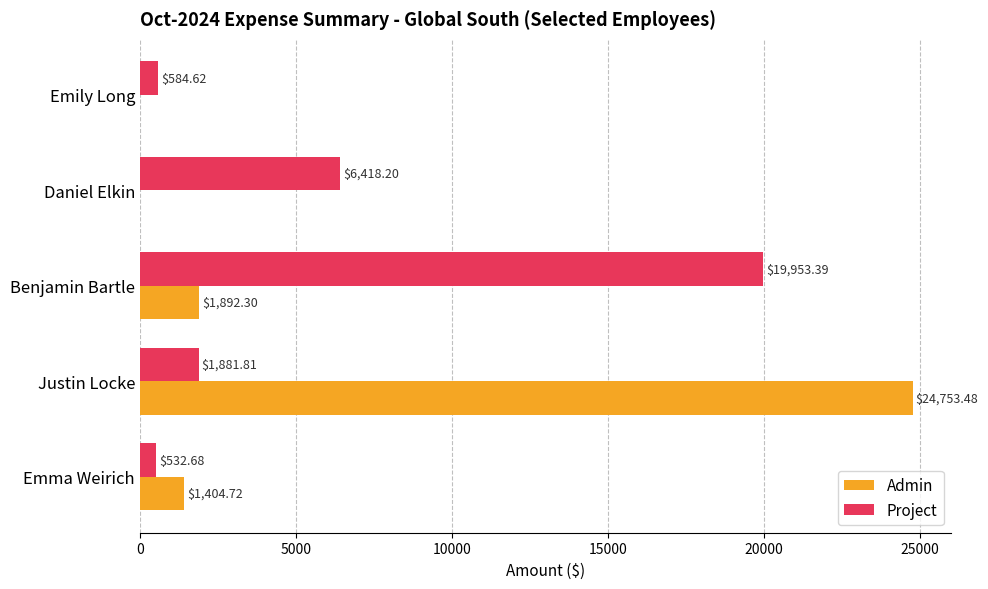

What is the sum of the Admin values at Justin Locke and Emily Long?

24753.5